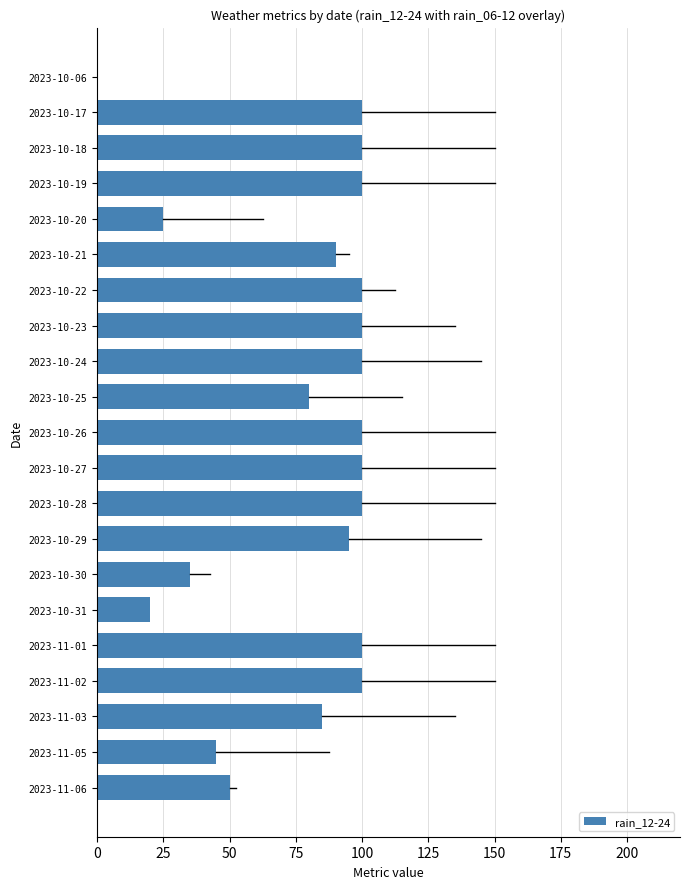

What is the greatest value displayed?

100